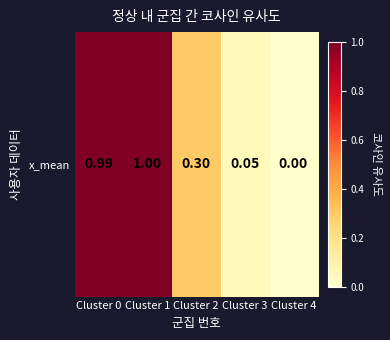

Rank the categories by value from highest to lowest.

Cluster 1, Cluster 0, Cluster 2, Cluster 3, Cluster 4